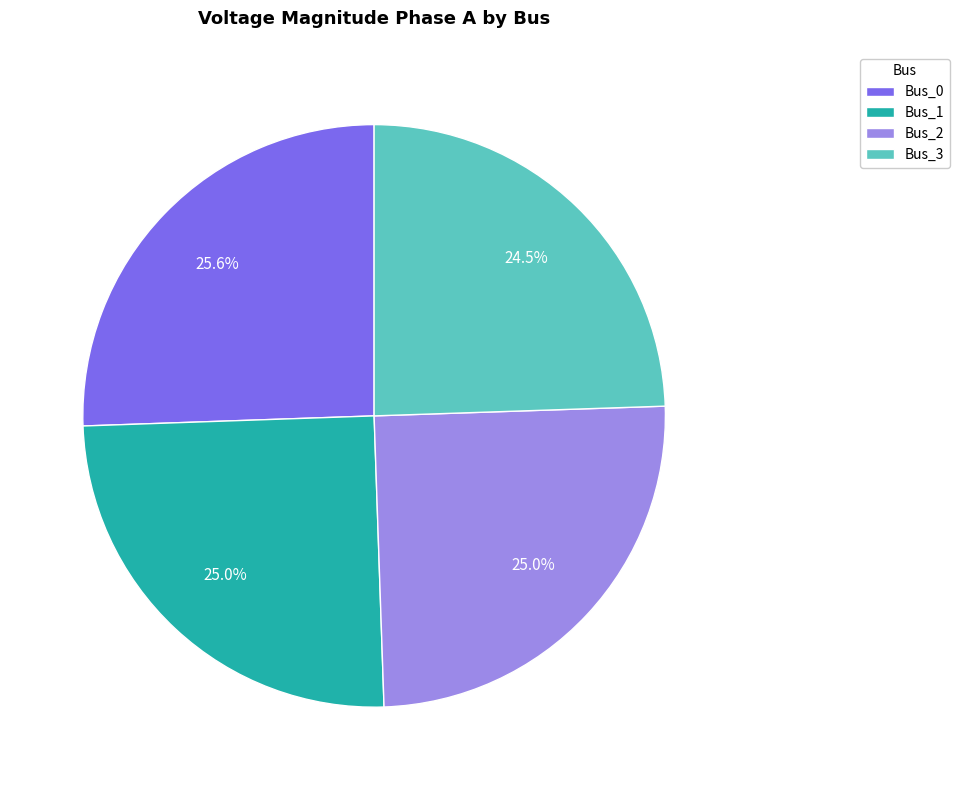

Does Bus_3 represent more than half of the total?

No